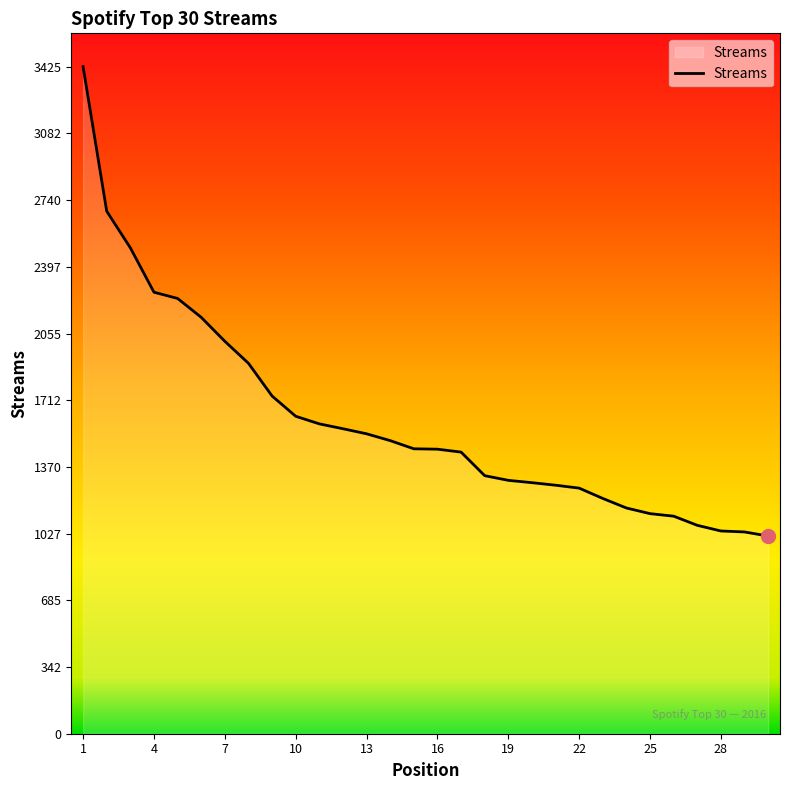

What is the difference between the maximum and minimum values?

2410